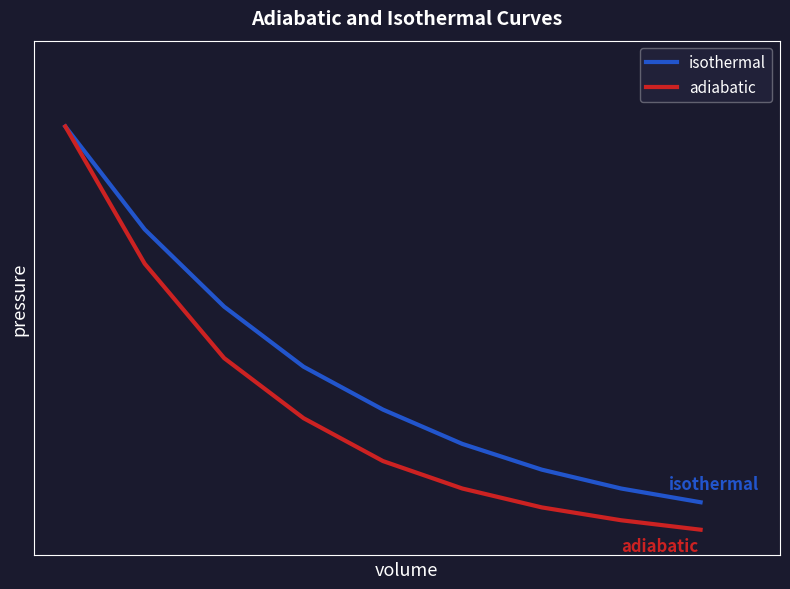

Reading left to right, list all the values displayed in this chart.

isothermal: 5.0	3.8	2.9	2.2	1.7	1.3	1.0	0.8	0.6
adiabatic: 5.0	3.4	2.3	1.6	1.1	0.8	0.6	0.4	0.3